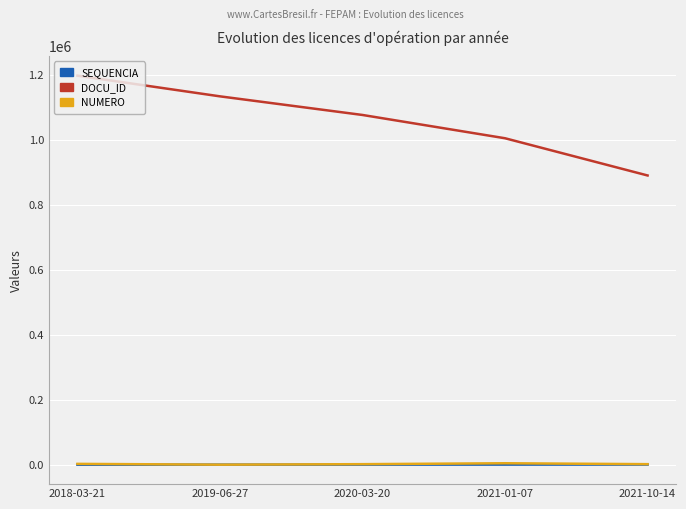

Is it true that DOCU_ID equals 1177756 at 2021-10-14?

False